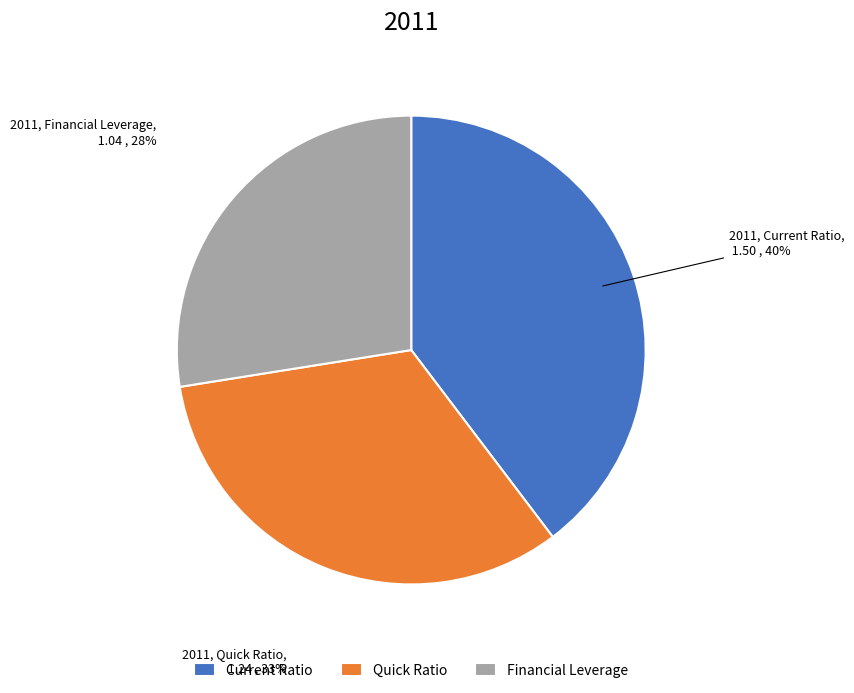

To the nearest percent, what is the average slice percentage?

33%